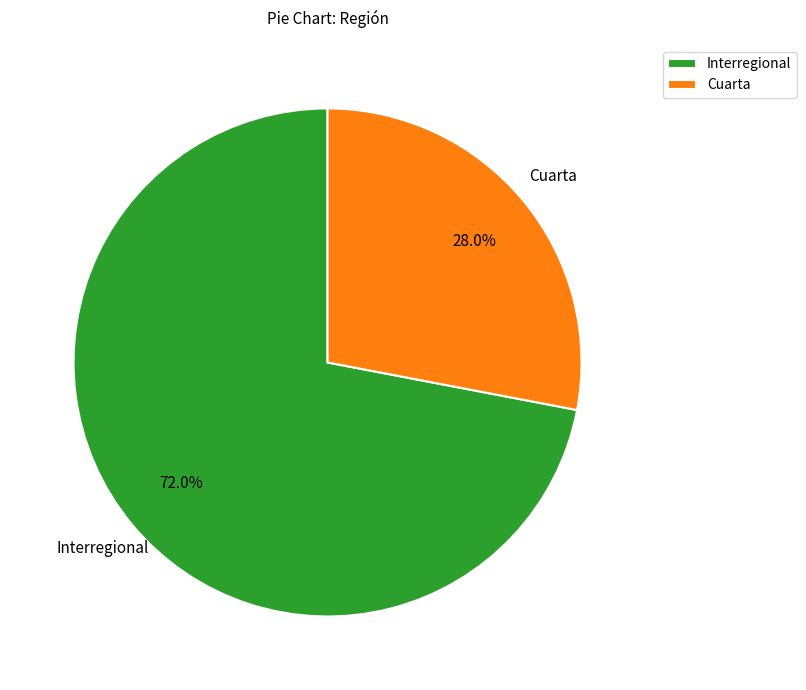

How much of the chart is everything except Cuarta?

72.0%